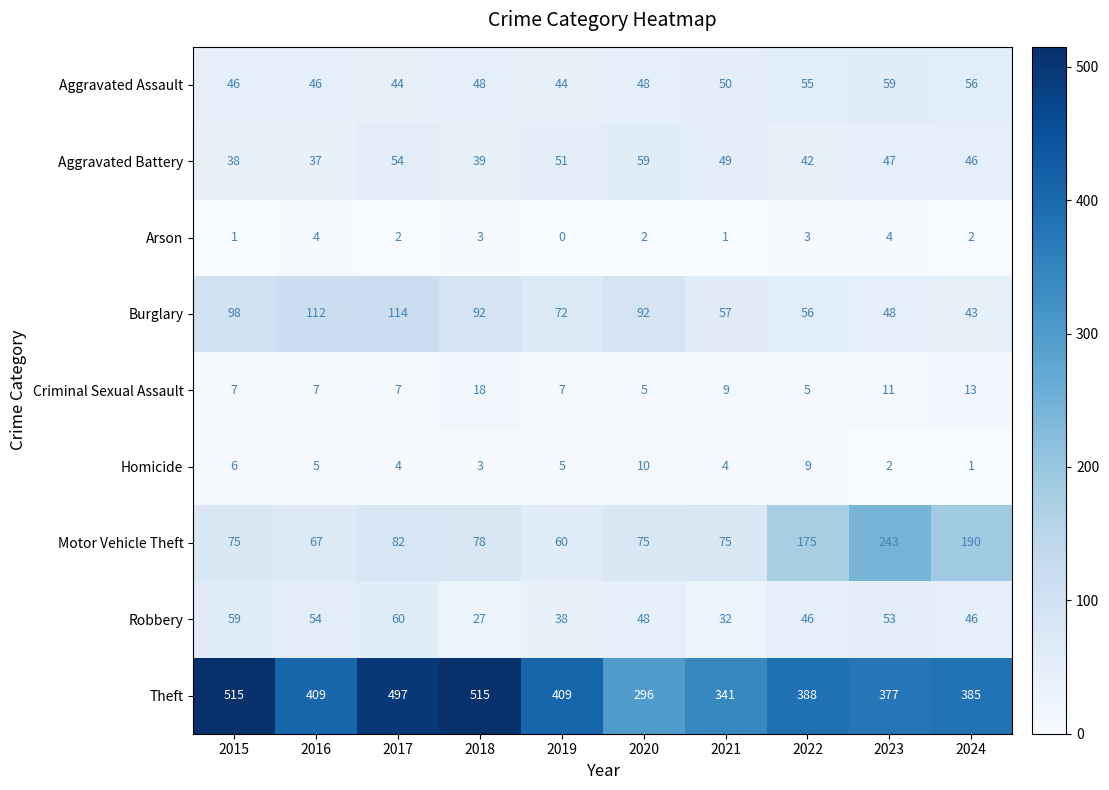

What is the average value of the Aggravated Assault series?

50